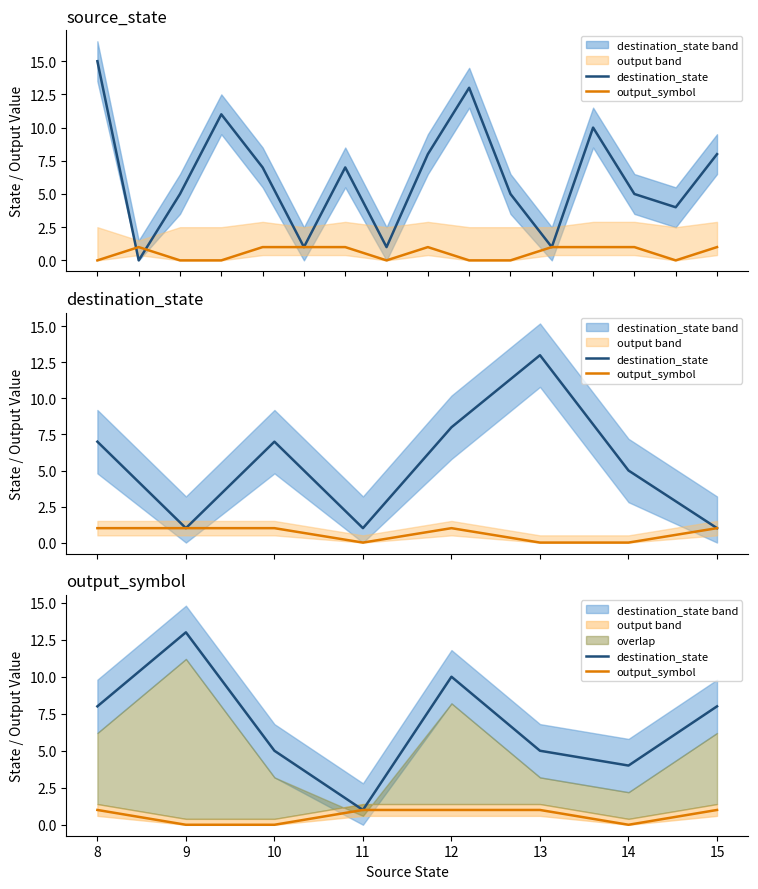

The destination_state series shows 14 at 8. True or false?

False